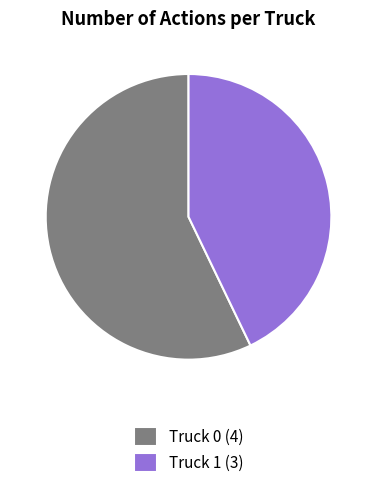

Rank the categories by value from highest to lowest.

Truck 0, Truck 1